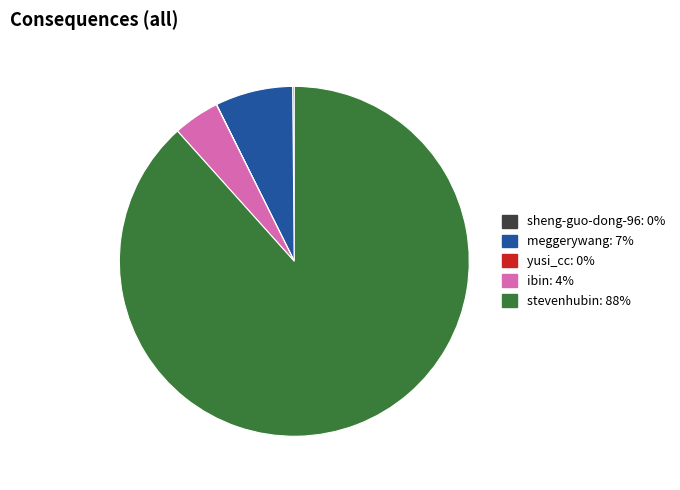

Combined, do ibin and meggerywang account for over 50%?

No